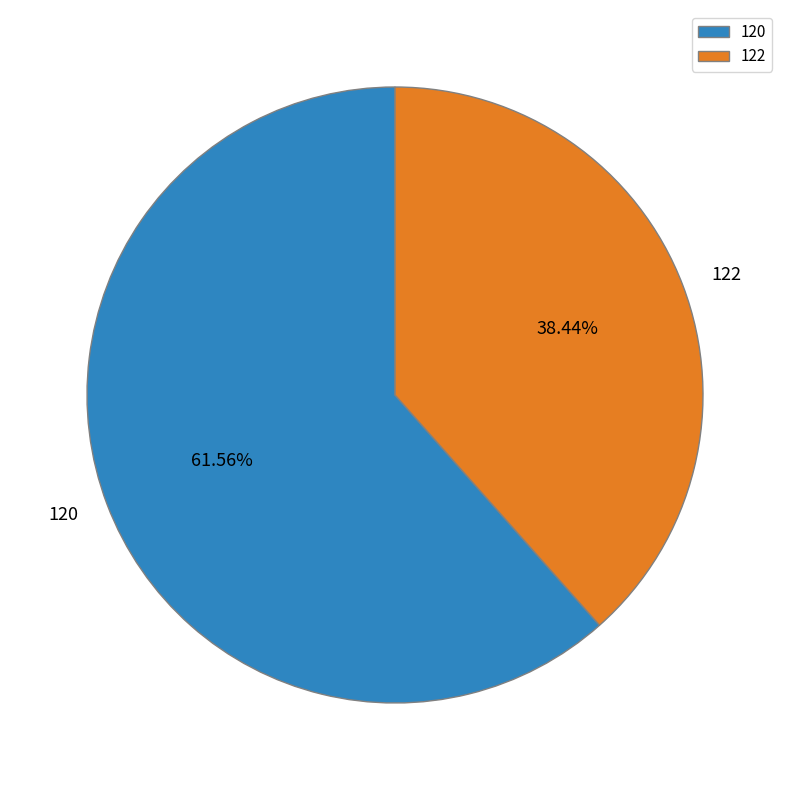

Approximately how many times larger is the value at 120 compared to 122?

1.6